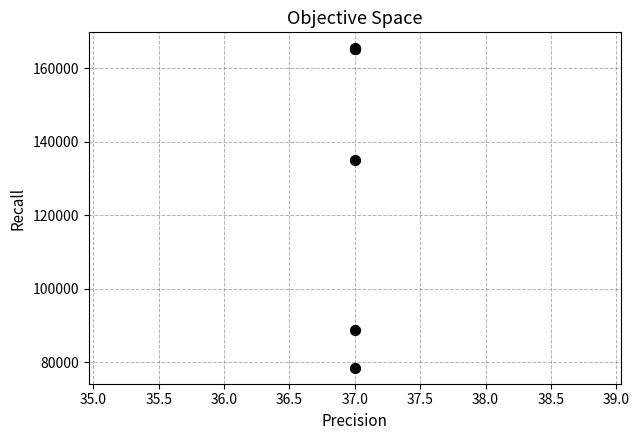

What Y value in the scatter plot is closest to 121966?

134976.0